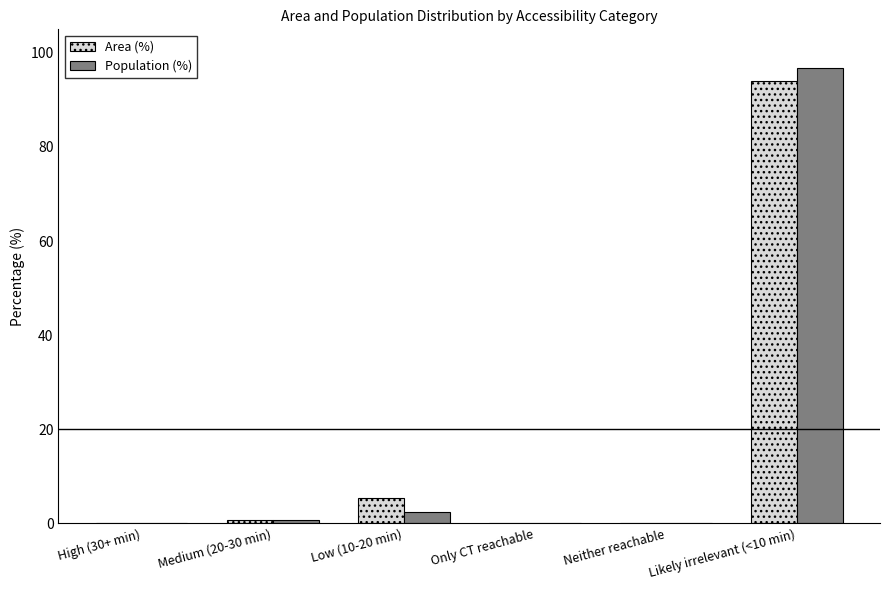

What is the sum of all Area (%) values?

100.0